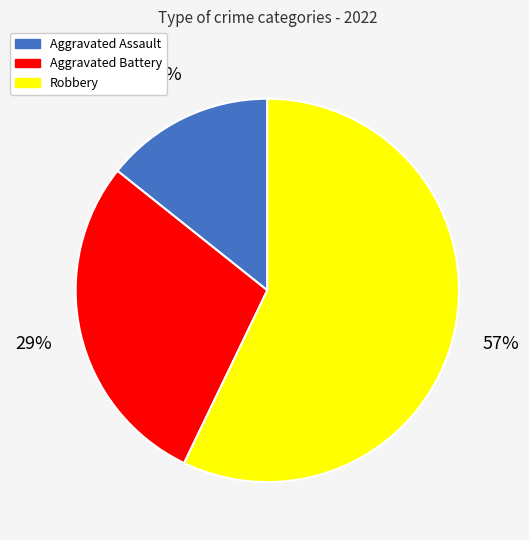

Does any single category account for the majority?

Yes